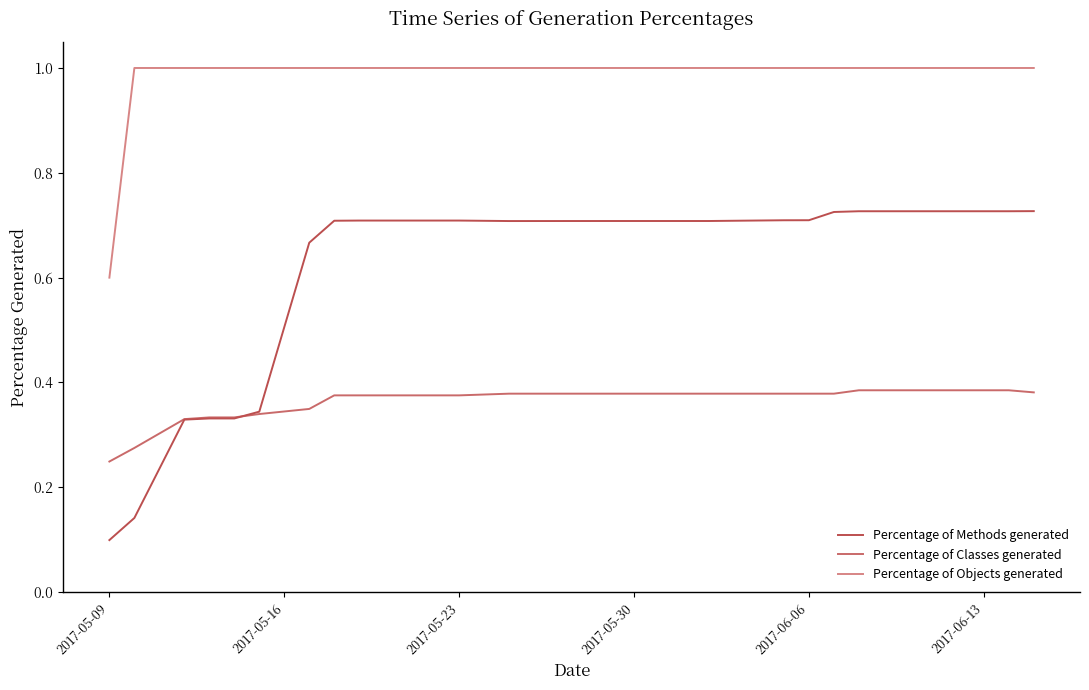

Which series has the largest total across all categories?

Percentage of Objects generated